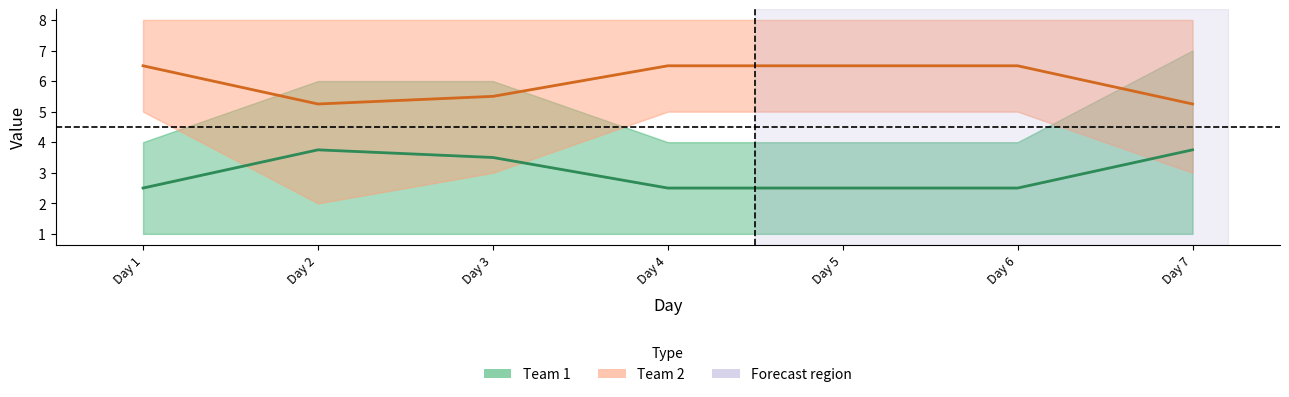

What is the total value across all series at Day 1?

9.0